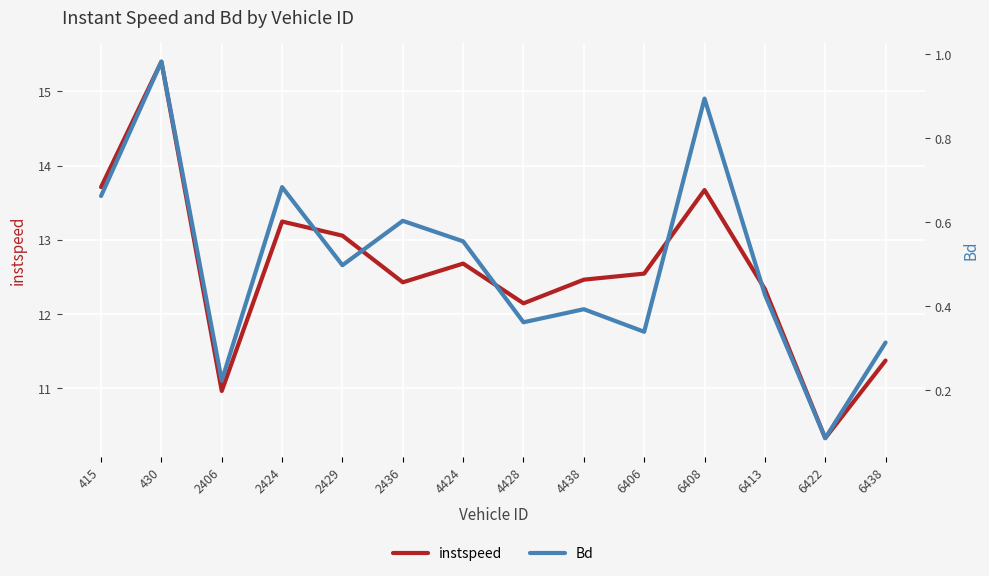

What is the value of the Bd point at the 1st from the left?

0.7